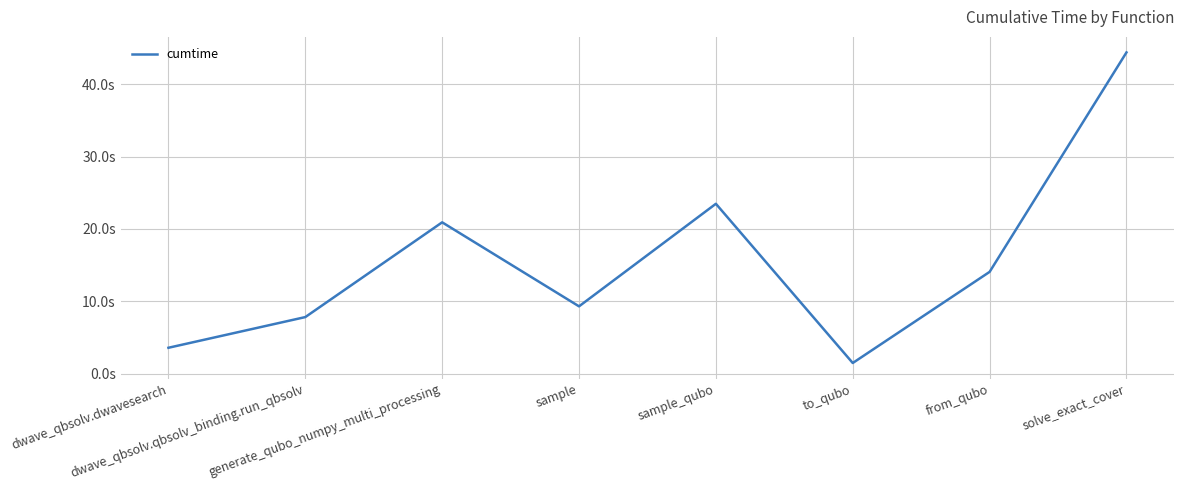

What is the value of the 7th point from the left?

14.1